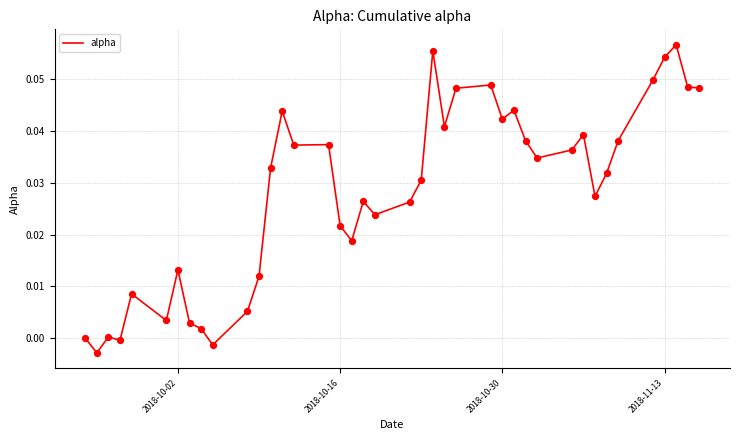

Does the chart have visible grid lines?

Yes